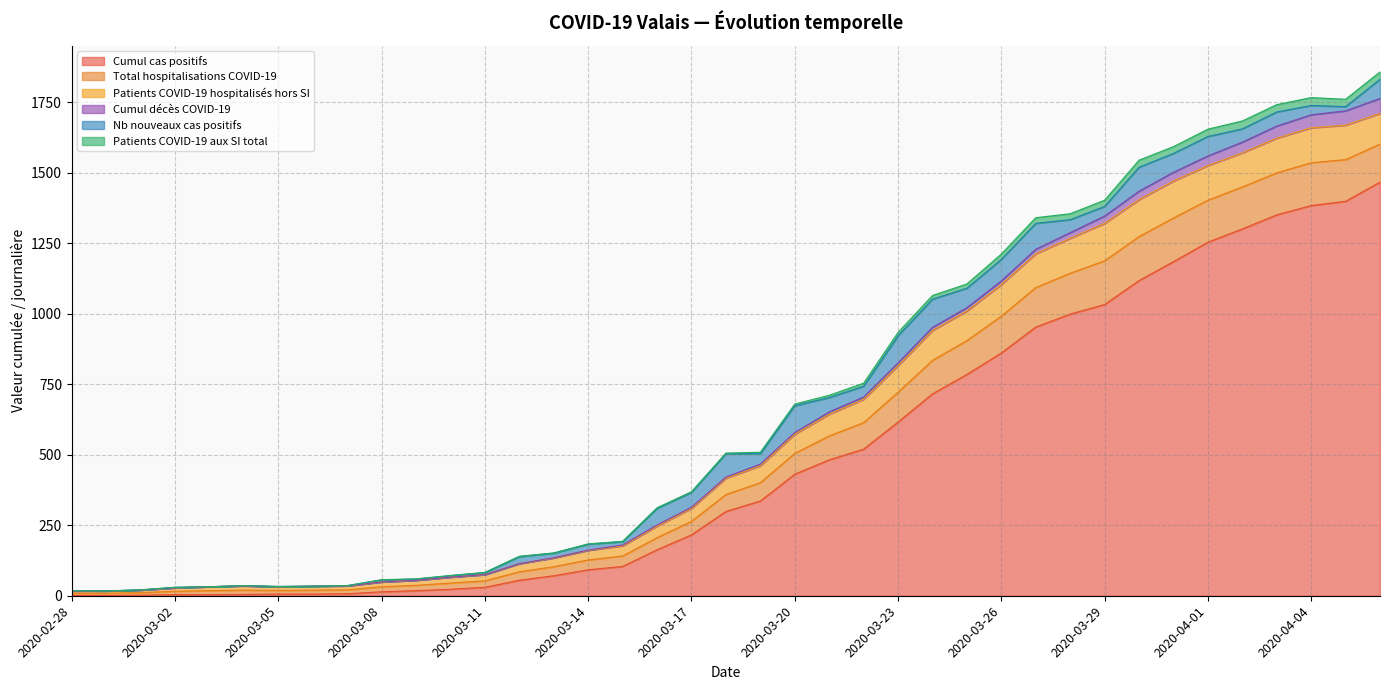

Where does the Cumul cas positifs series first go above 299?

2020-03-19